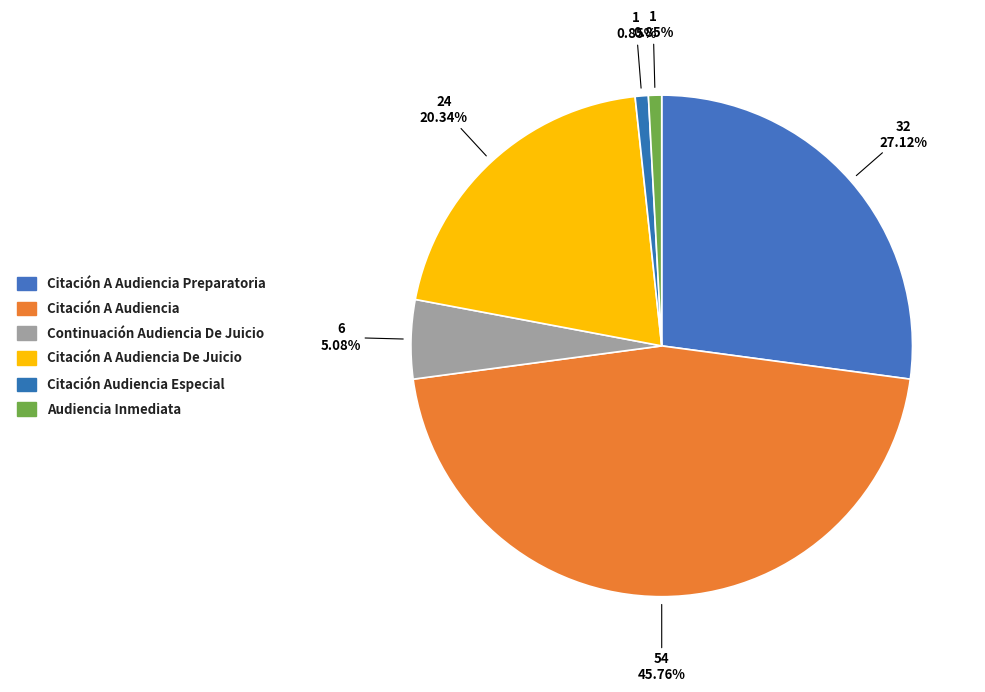

True or false: Citación A Audiencia accounts for 46% of the total.

True